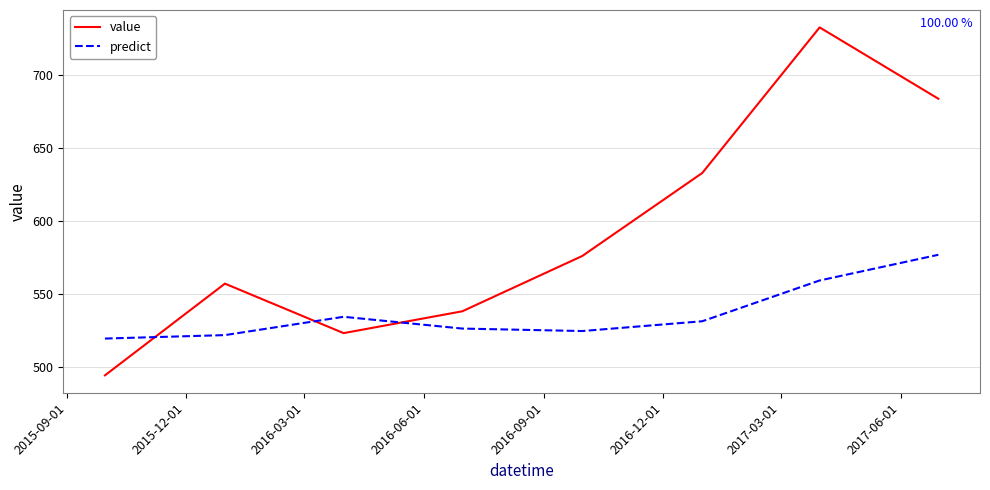

List the series in order of their overall mean, highest first.

value, predict